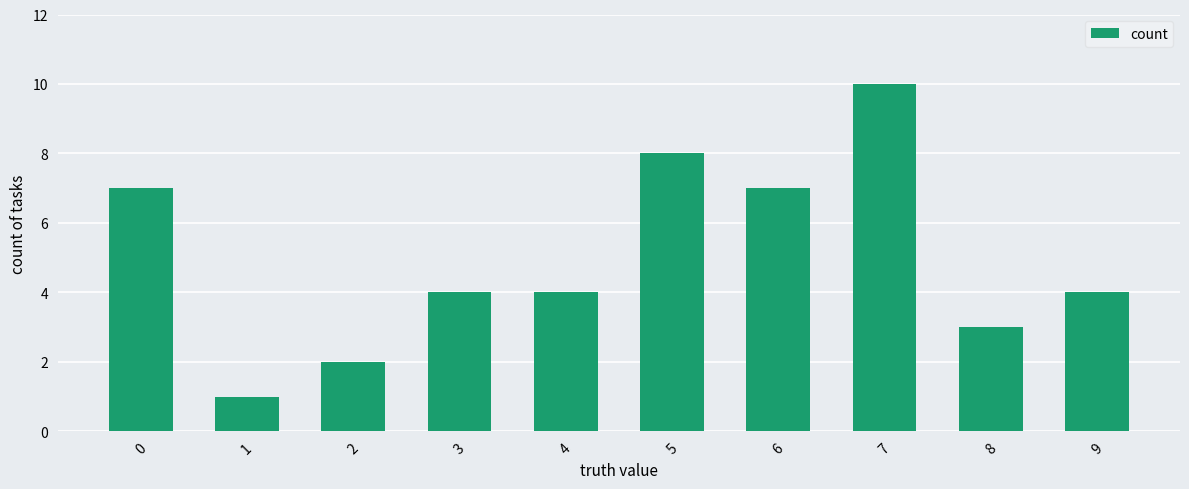

What is the sum of the values at 6 and 0?

14